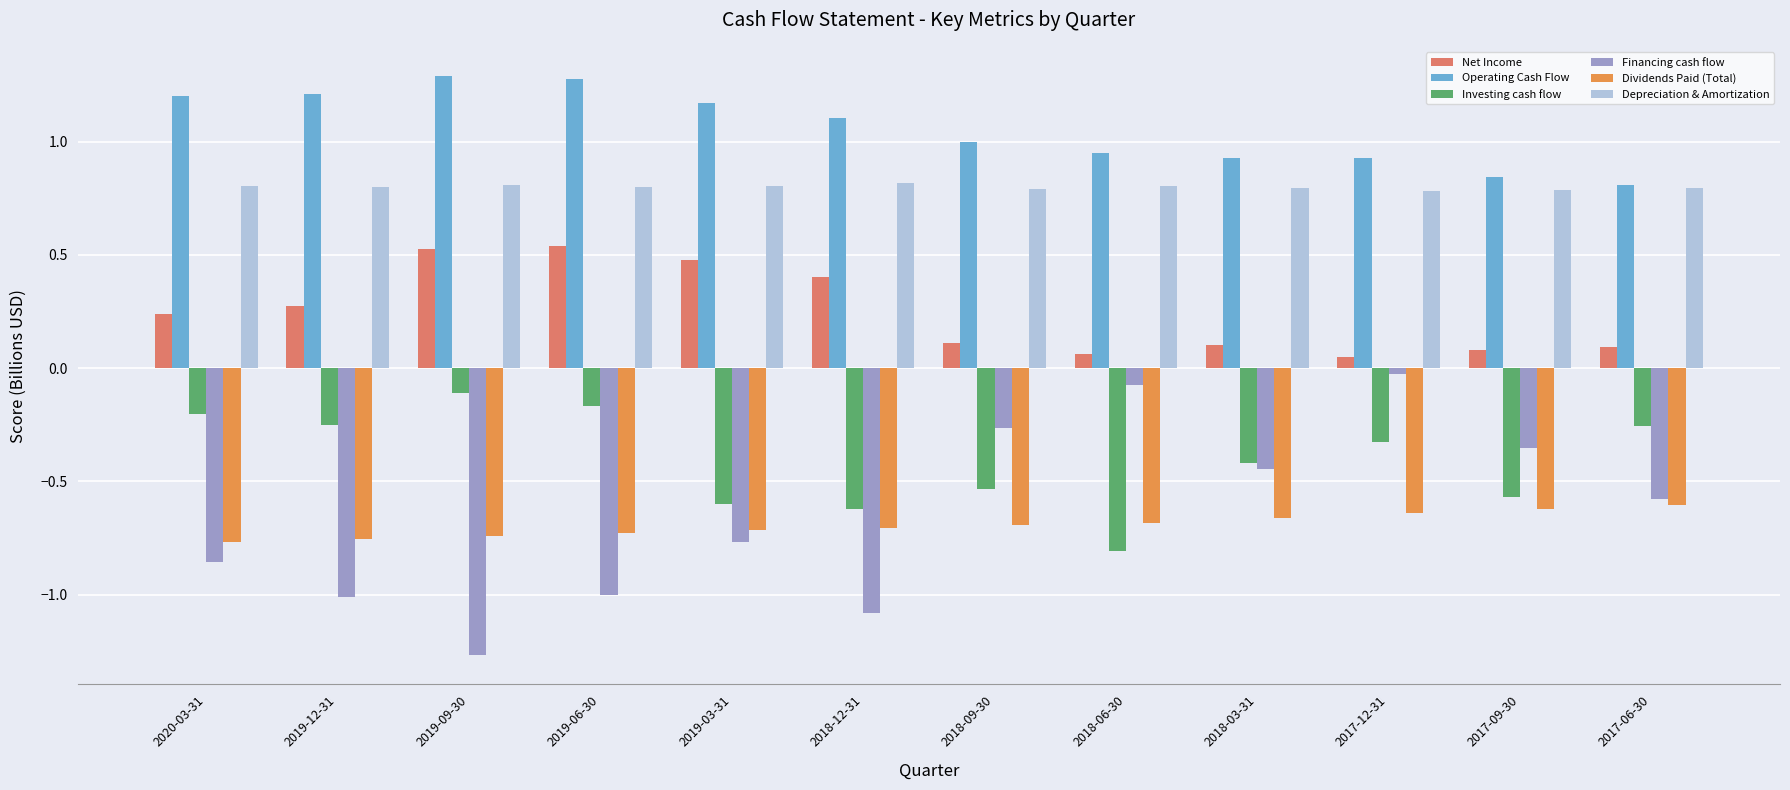

What is the sum of the Depreciation & Amortization values at 2019-09-30 and 2018-12-31?

1.6